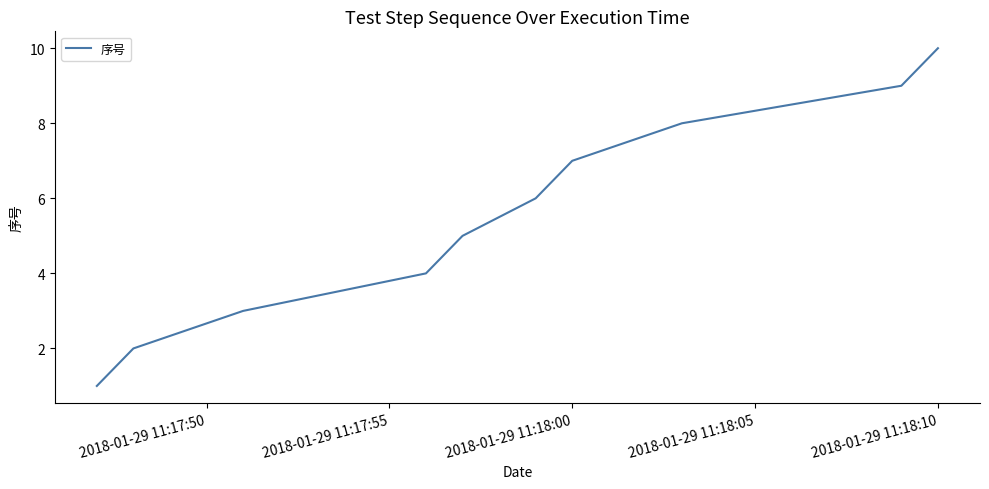

What is the difference between the maximum and minimum values?

9